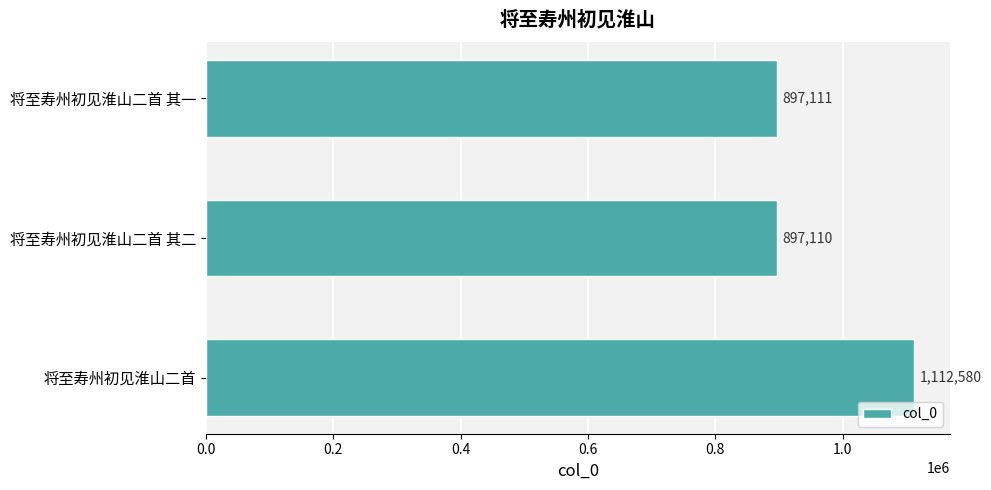

What is the difference between the maximum and minimum values?

215470